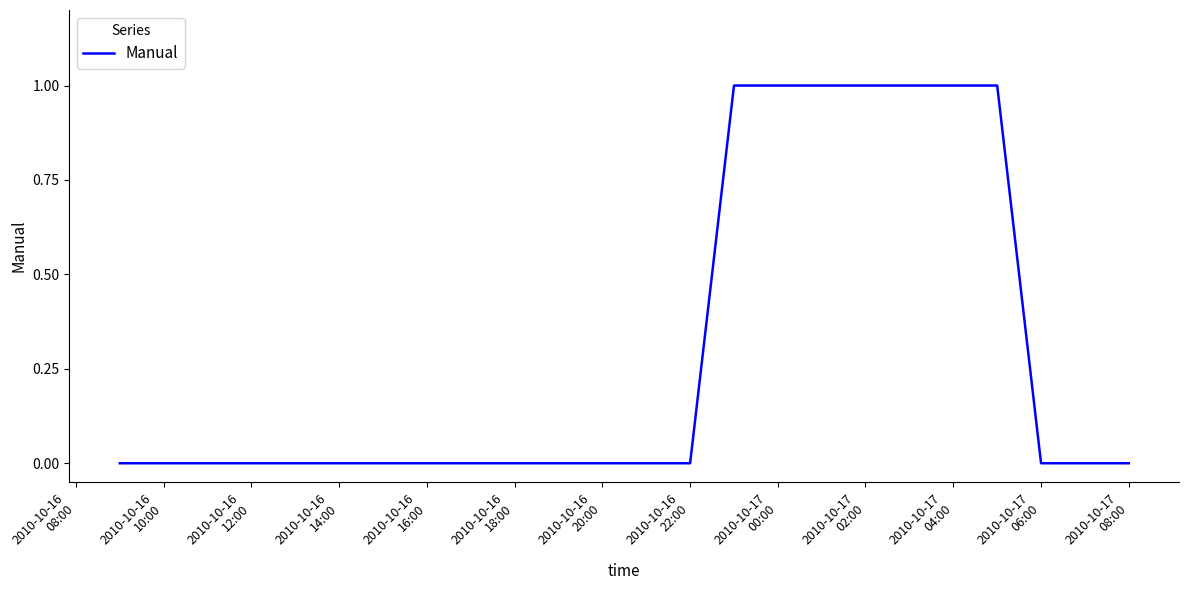

Reading left to right, list all the values displayed in this chart.

0	0	0	0	0	0	0	0	0	0	0	0	0	0	1	1	1	1	1	1	1	0	0	0